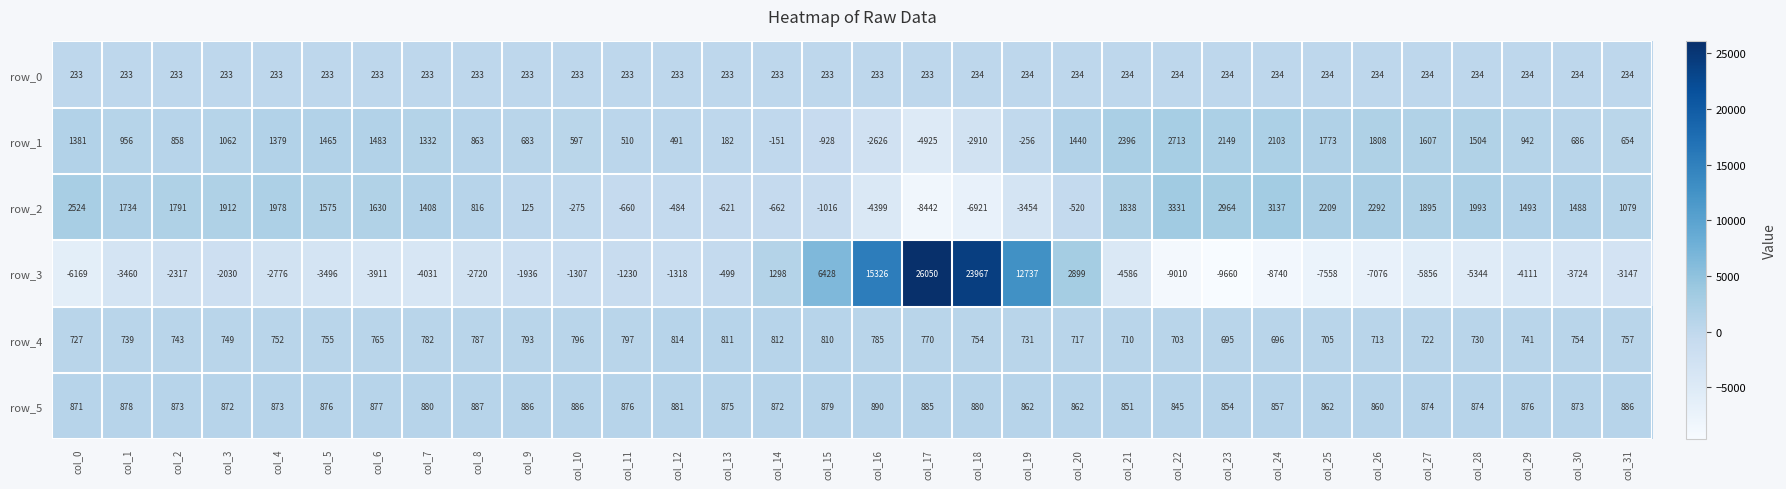

What is the sum of all row_4 values?

24115